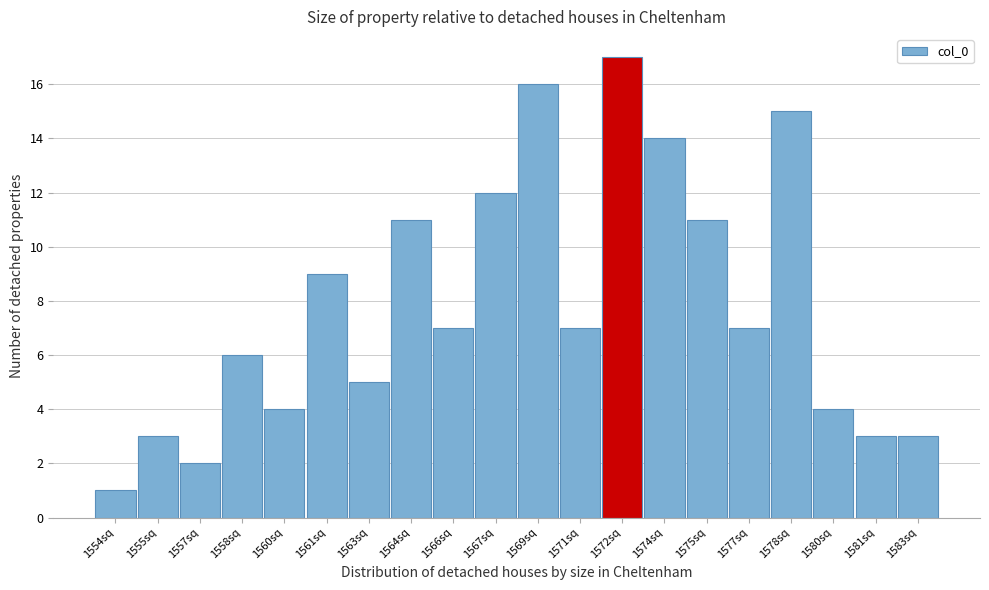

Reading right to left, extract all data points from this chart.

3	3	4	15	7	11	14	17	7	16	12	7	11	5	9	4	6	2	3	1